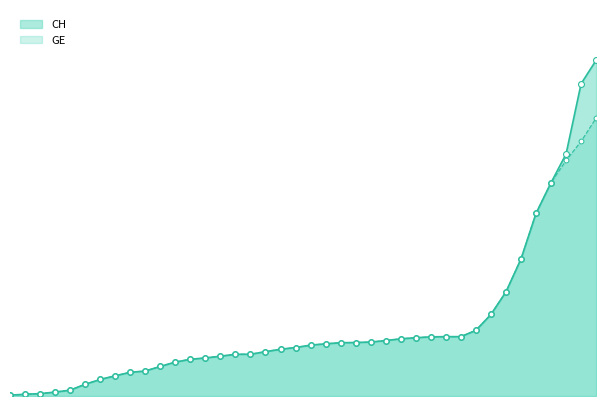

Is the value of GE at 39 greater than the value of CH at 17?

Yes